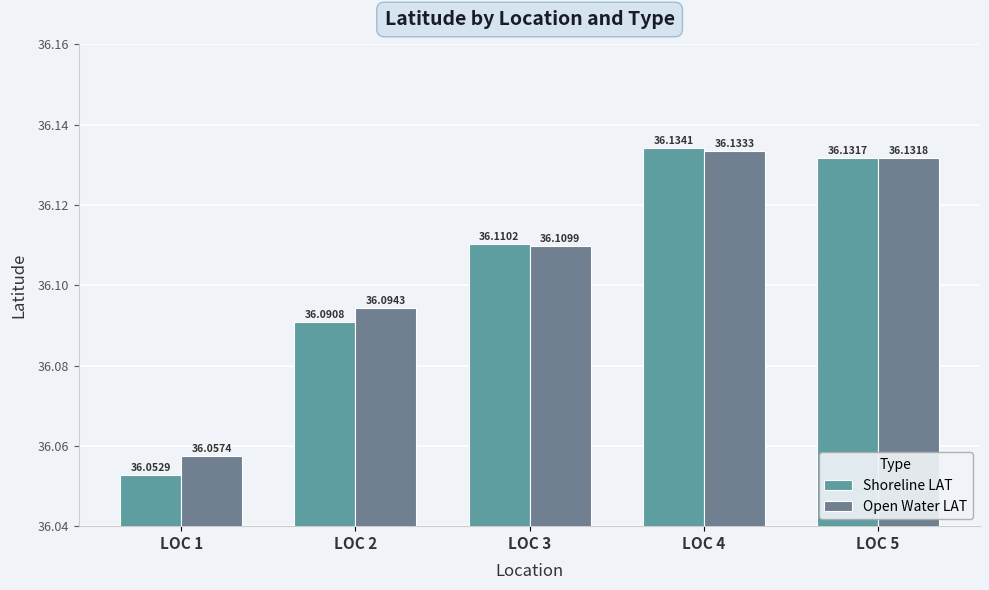

Reading left to right, extract all data points from this chart.

Shoreline LAT: 36.1	36.1	36.1	36.1	36.1
Open Water LAT: 36.1	36.1	36.1	36.1	36.1